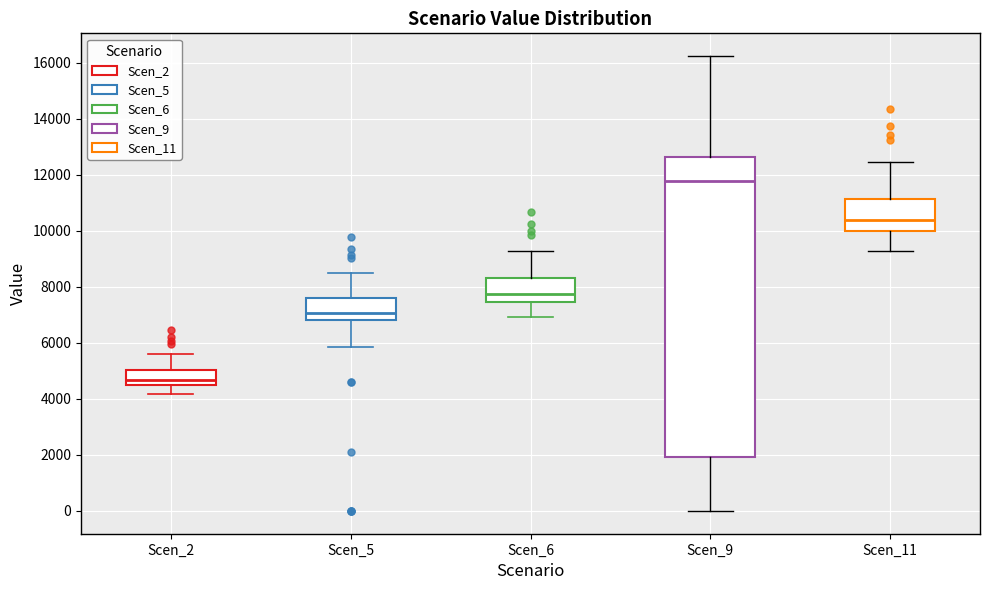

Where is the upper edge of the box for Scen_6 on the y-axis? The values are not printed on the chart, so give them approximately, as read against the axis.

8200